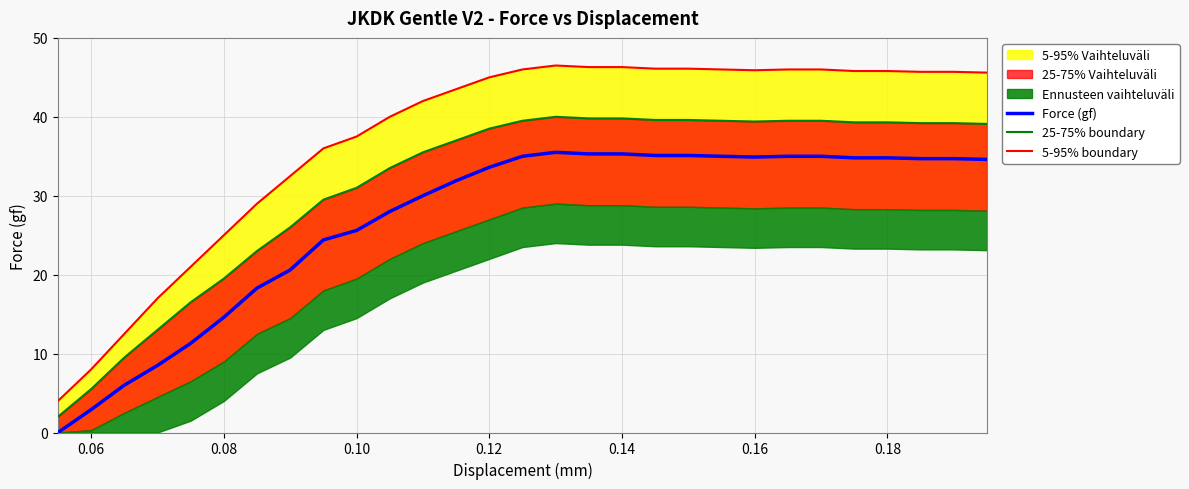

What is the highest value of the Force (gf) series?

35.5